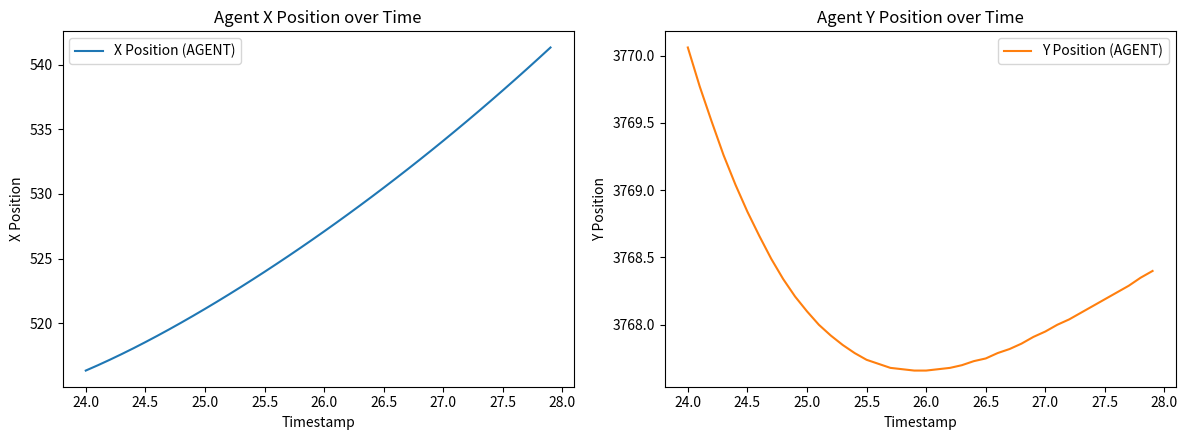

Is it true that X Position (AGENT) equals 516.8 at 24.0?

True